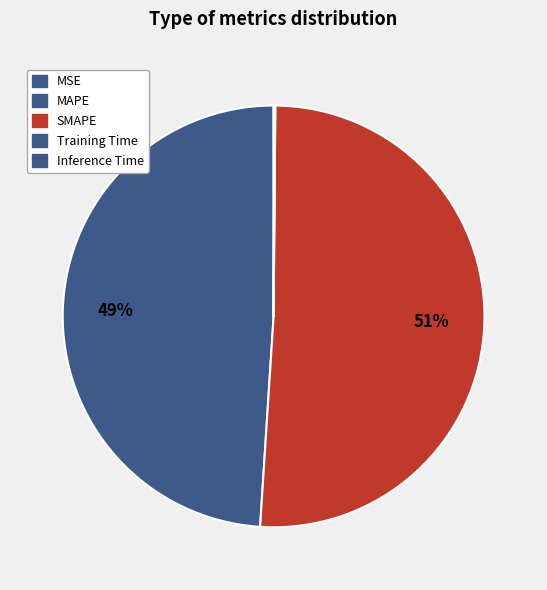

Which slice is the largest?

SMAPE